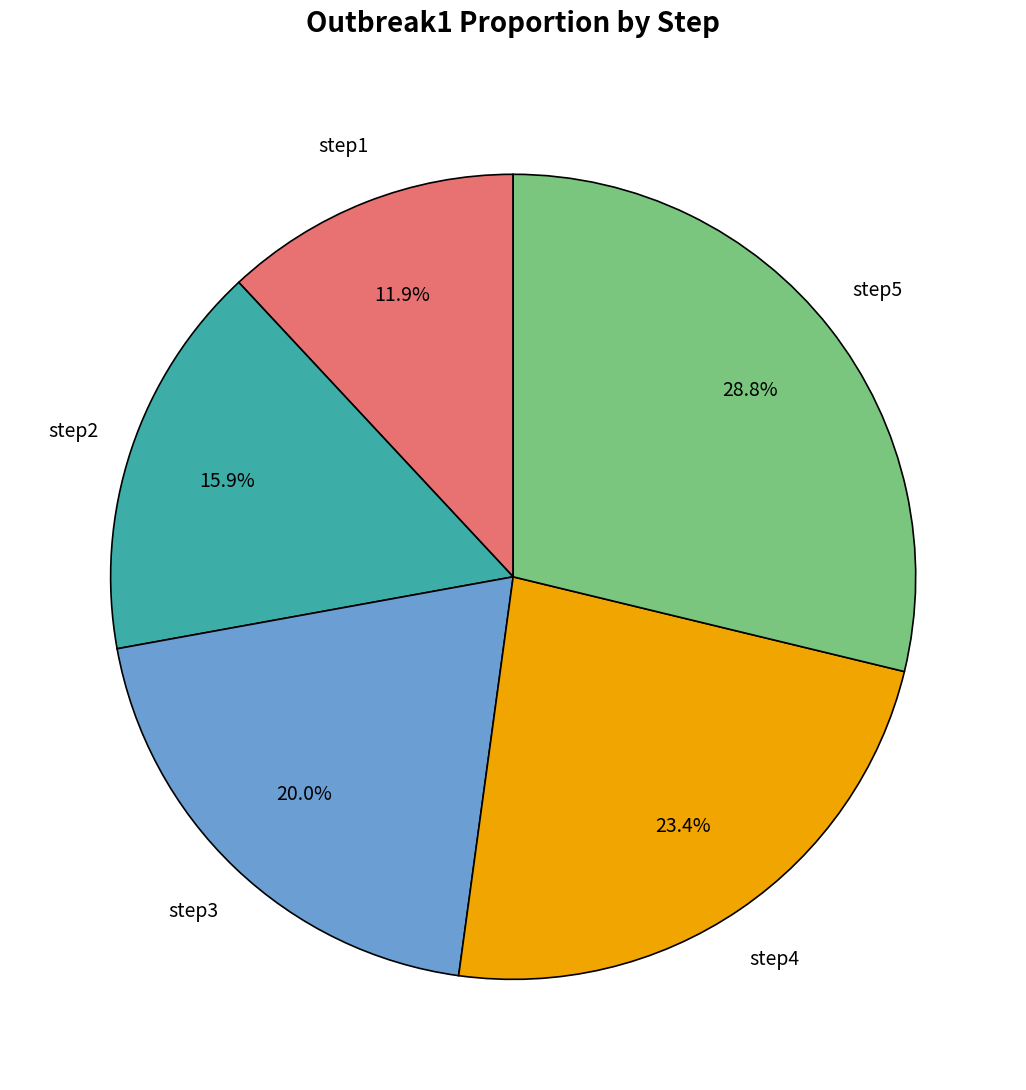

Which slice is the largest?

step5